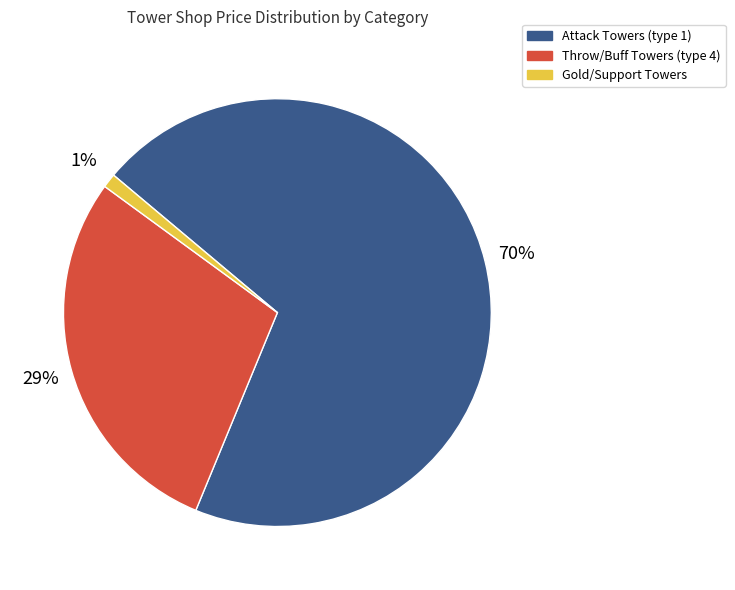

Do Gold/Support Towers and Attack Towers (type 1) together represent more than half of the pie?

Yes